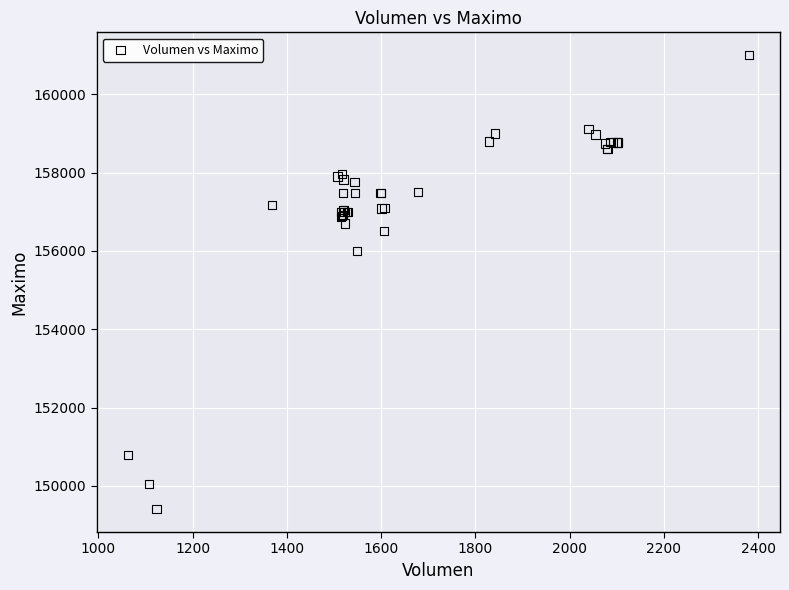

What Y value in the scatter plot is closest to 155202?

156000